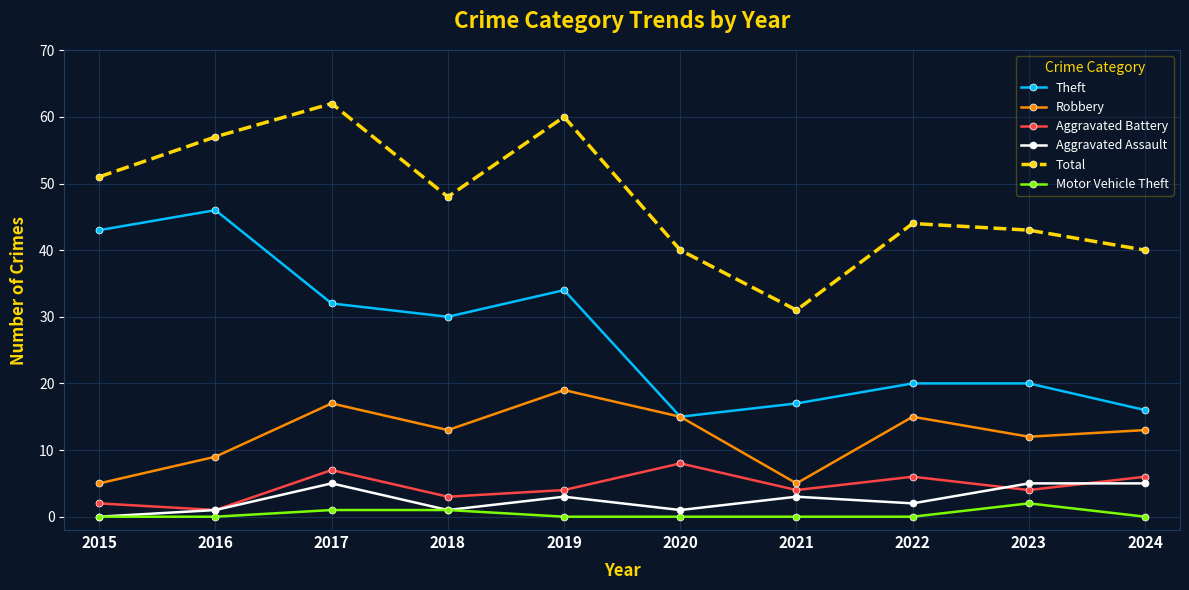

What is the difference between the second highest and minimum values in the Aggravated Assault series?

5